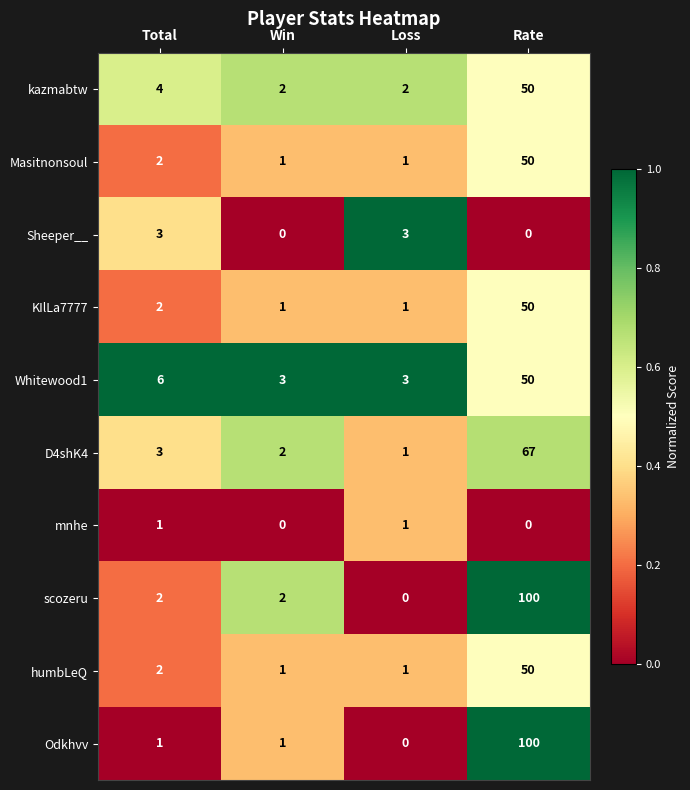

True or false: D4shK4 has a value of 19 at Rate.

False